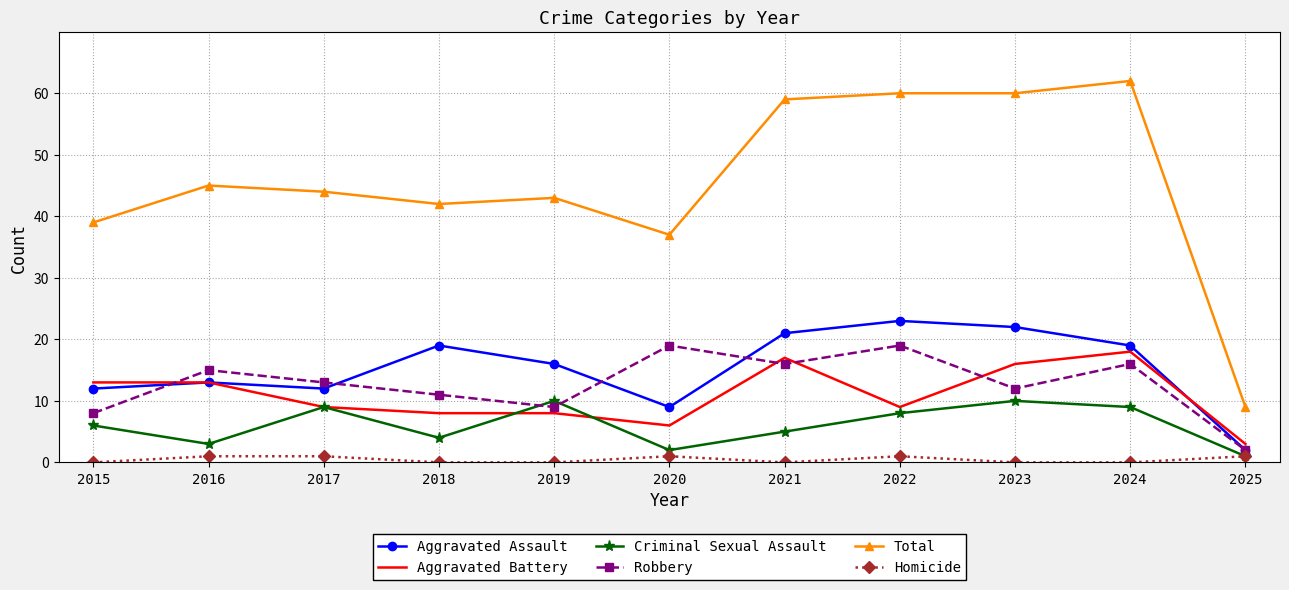

True or false: Total has a value of 36 at 2024.

False